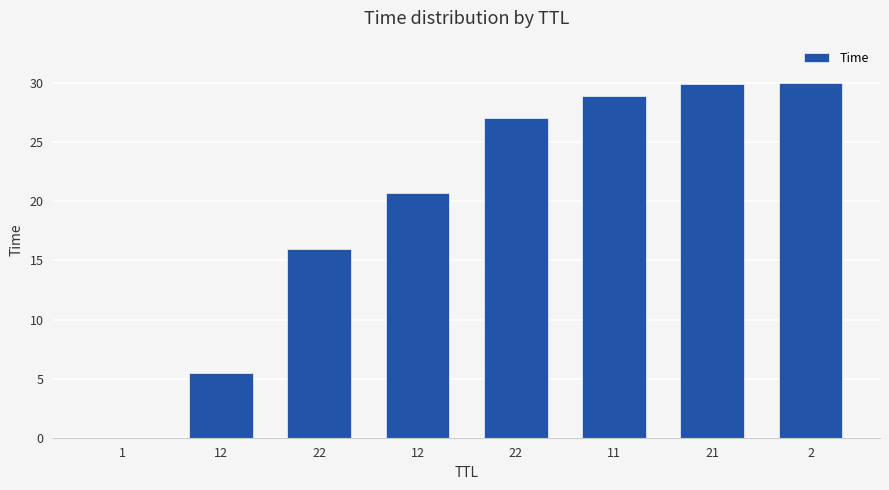

How many distinct data groups are displayed?

1